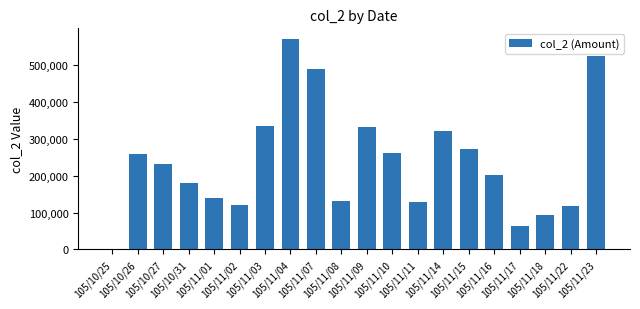

What position from the left is 105/11/11?

13